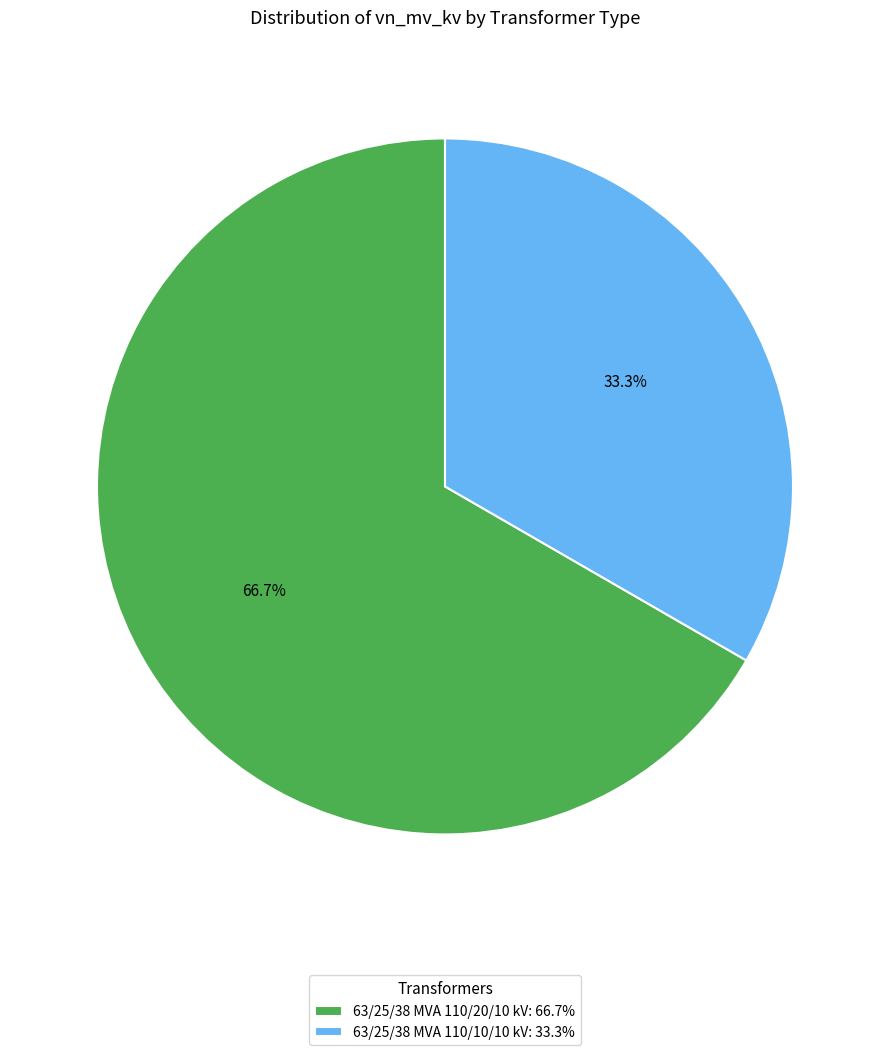

What percentage is the 63/25/38 MVA 110/10/10 kV slice, to the nearest percent?

33%